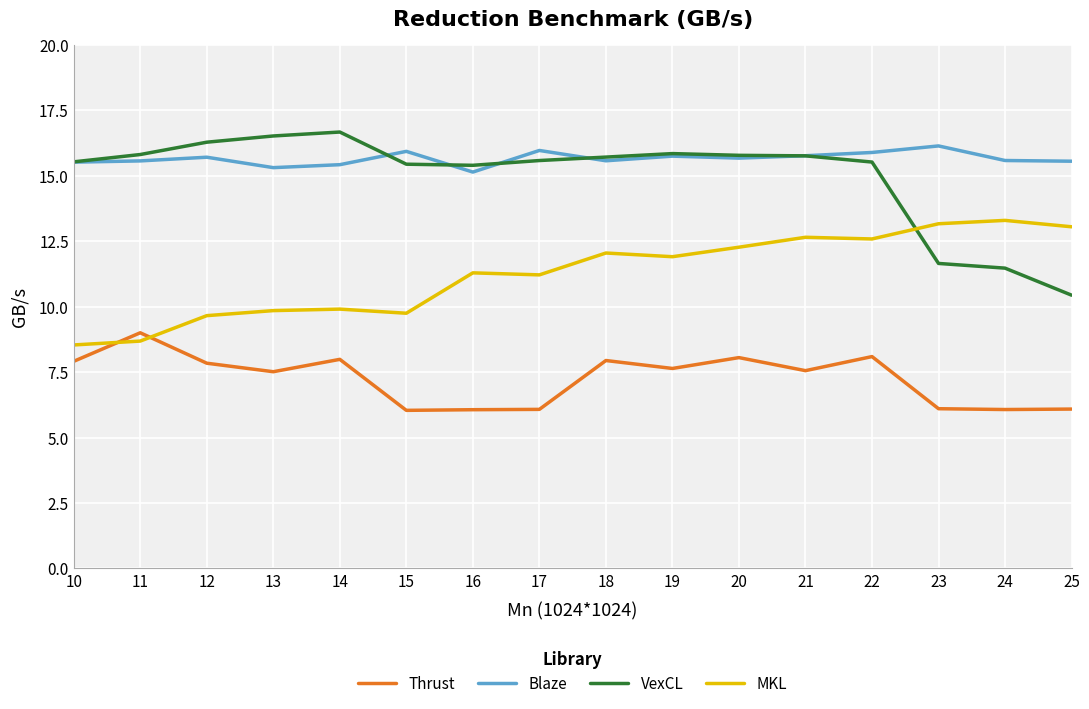

What are all the series names shown in the legend?

Thrust, Blaze, VexCL, MKL